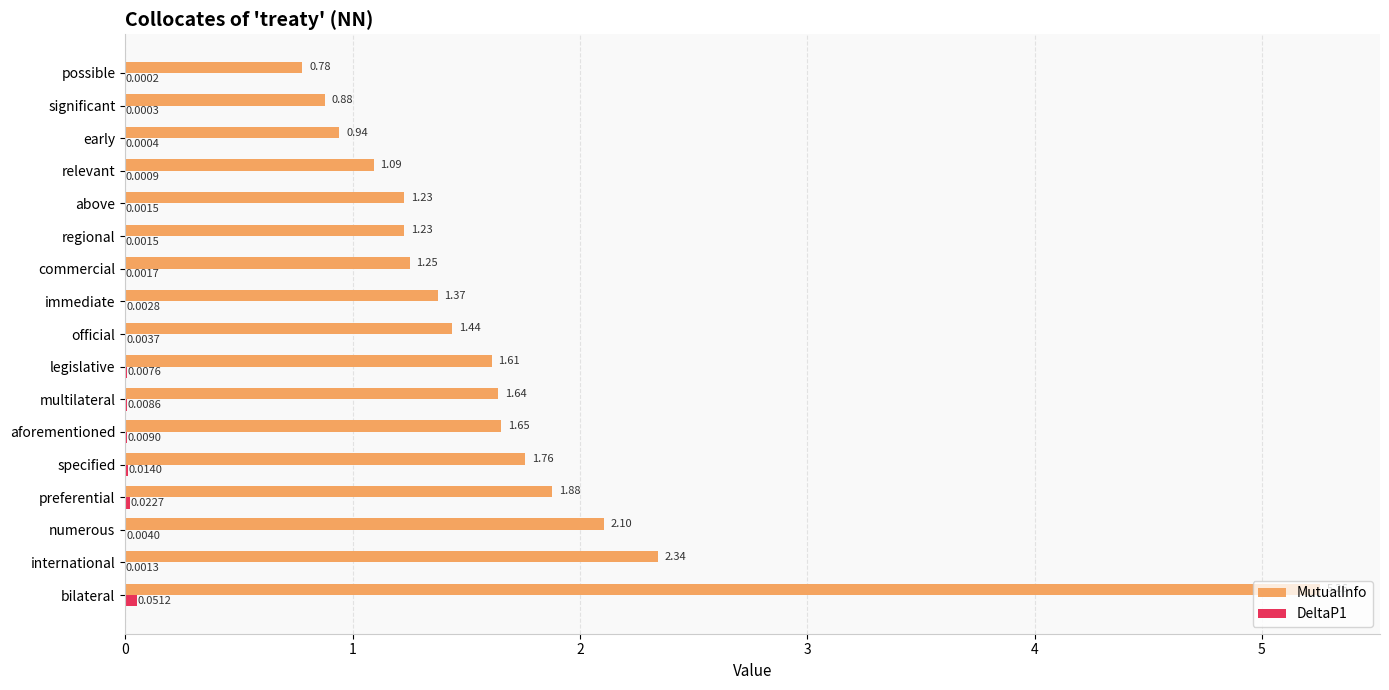

Which category has the highest value in the MutualInfo series?

bilateral